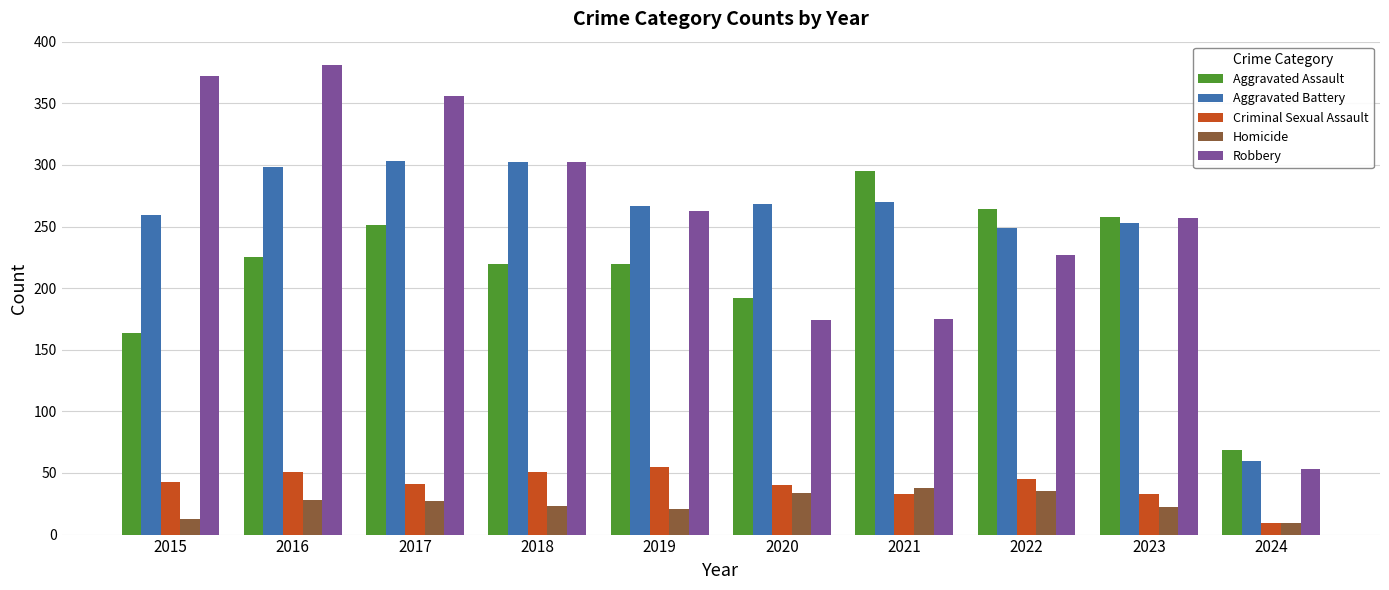

At which category does the chart reach its minimum across all series?

2024